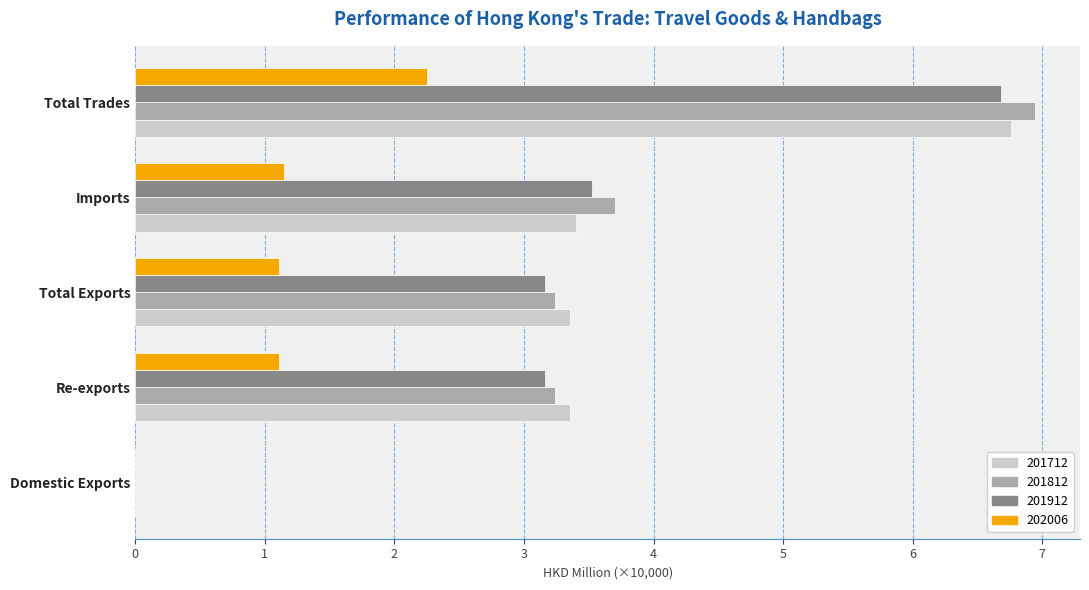

Is it true that 201812 equals 3.2 at Re-exports?

True